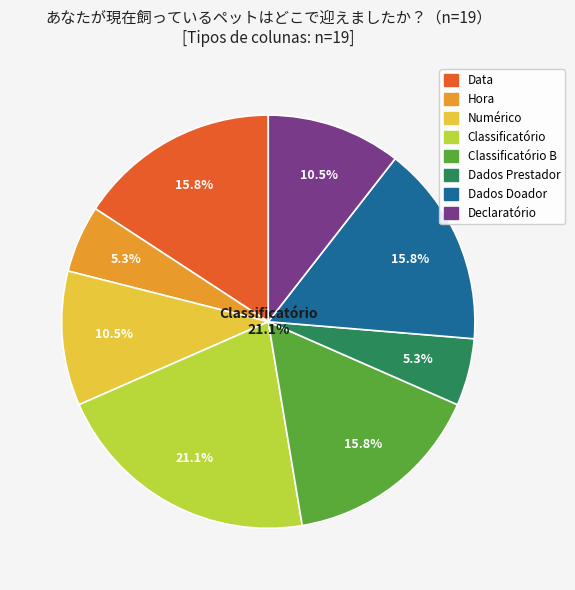

Is it true that Declaratório is 15% of the pie?

False